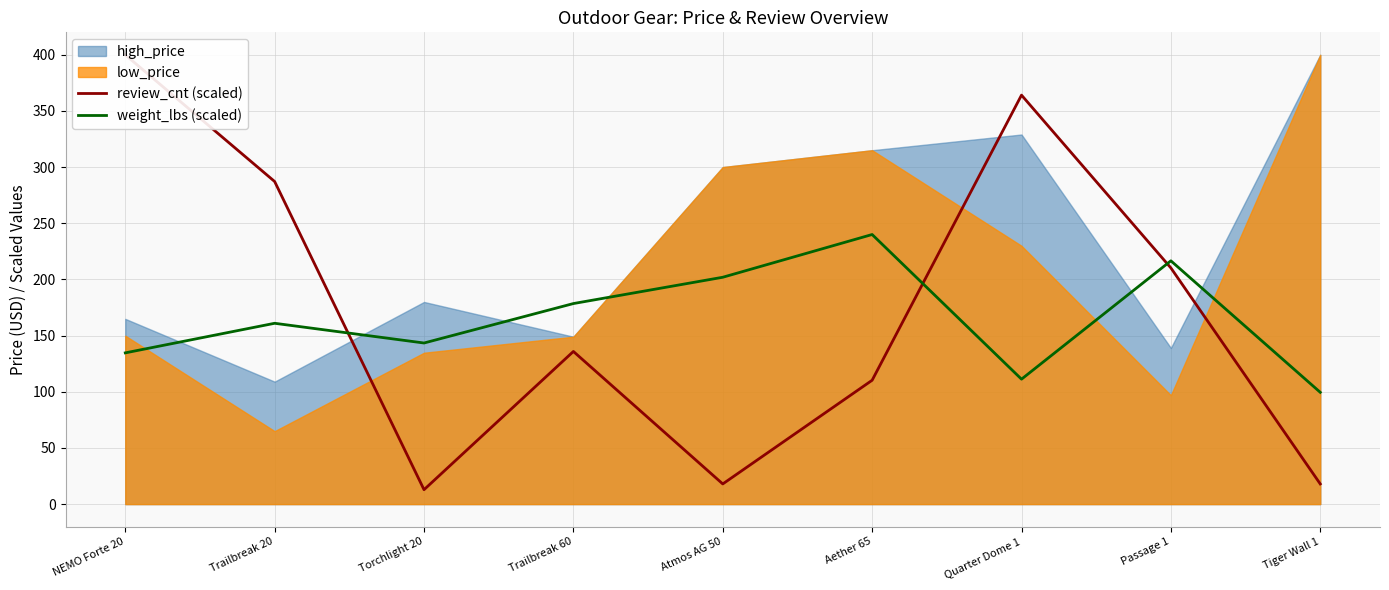

Which series has the largest range (max minus min)?

review_cnt (scaled)